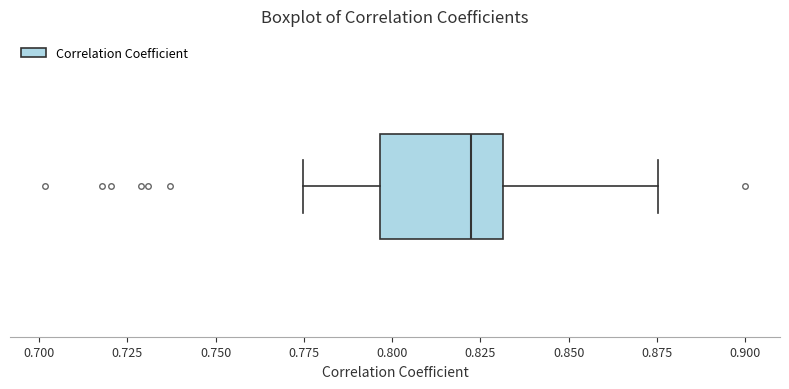

Read this box plot against the x-axis: the position of the median line, the range covered by the box, and the ends of both whiskers. The values are not printed on the chart, so give them approximately, as read against the axis.

median 0.820, box 0.795 to 0.830, whiskers 0.775 to 0.875